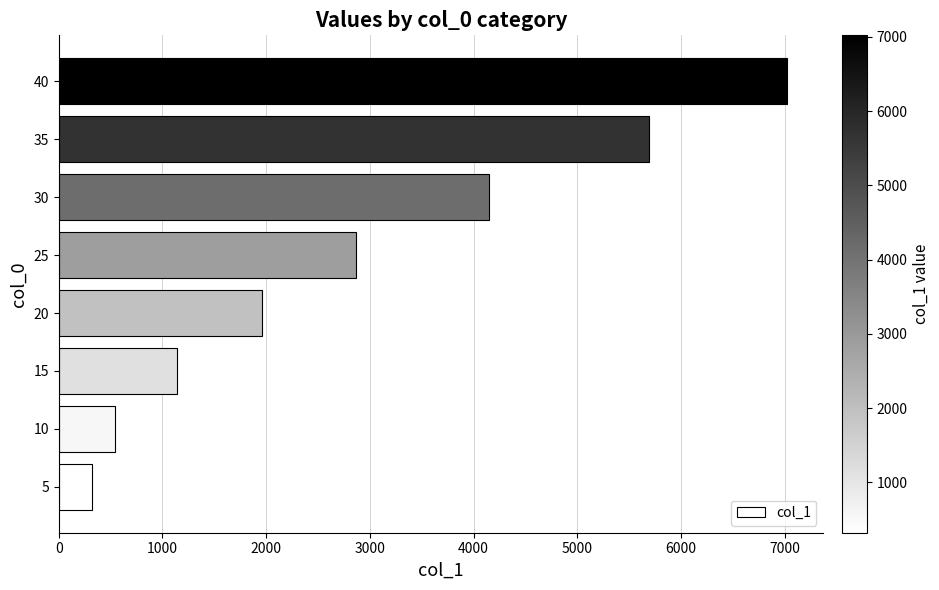

Is it true that the value at 15 is 1143.1?

True